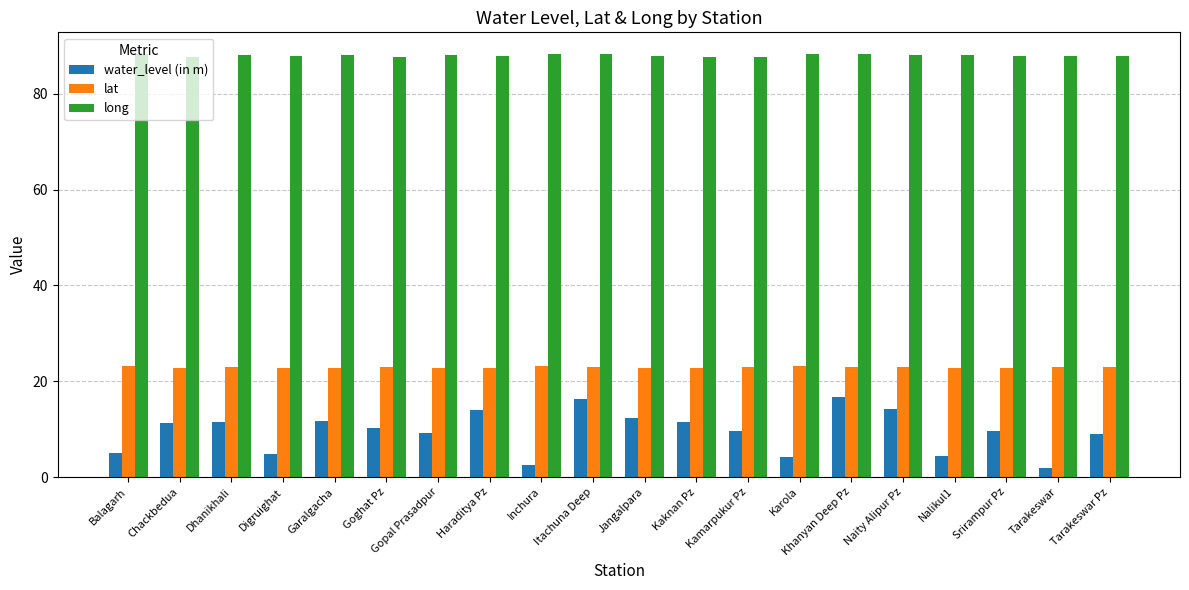

Is the value of lat at Tarakeswar greater than the value of long at Goghat Pz?

No